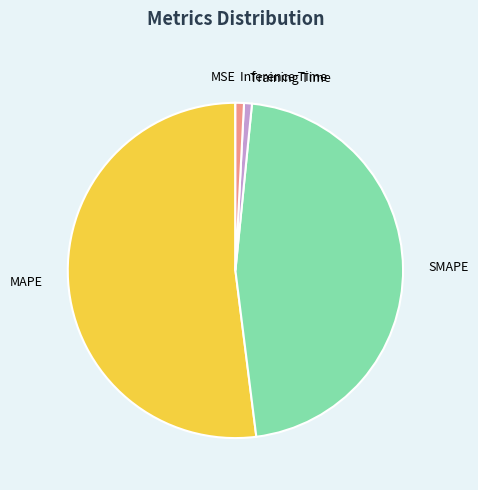

What is the ratio of the value at SMAPE to the value at MAPE?

0.9